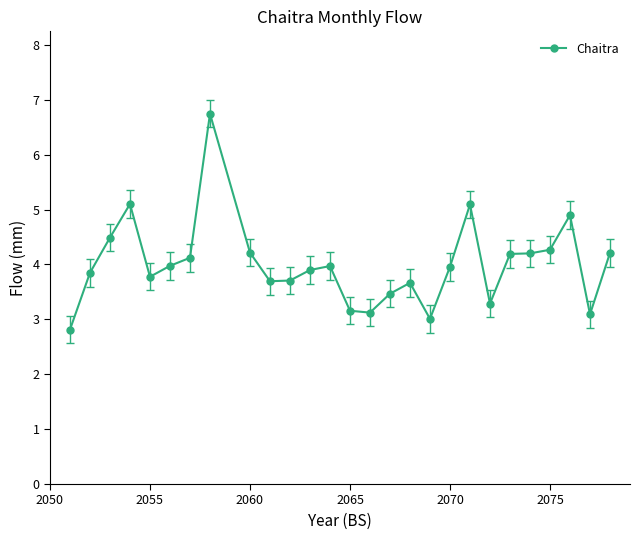

What is the minimum value shown in the chart?

2.8